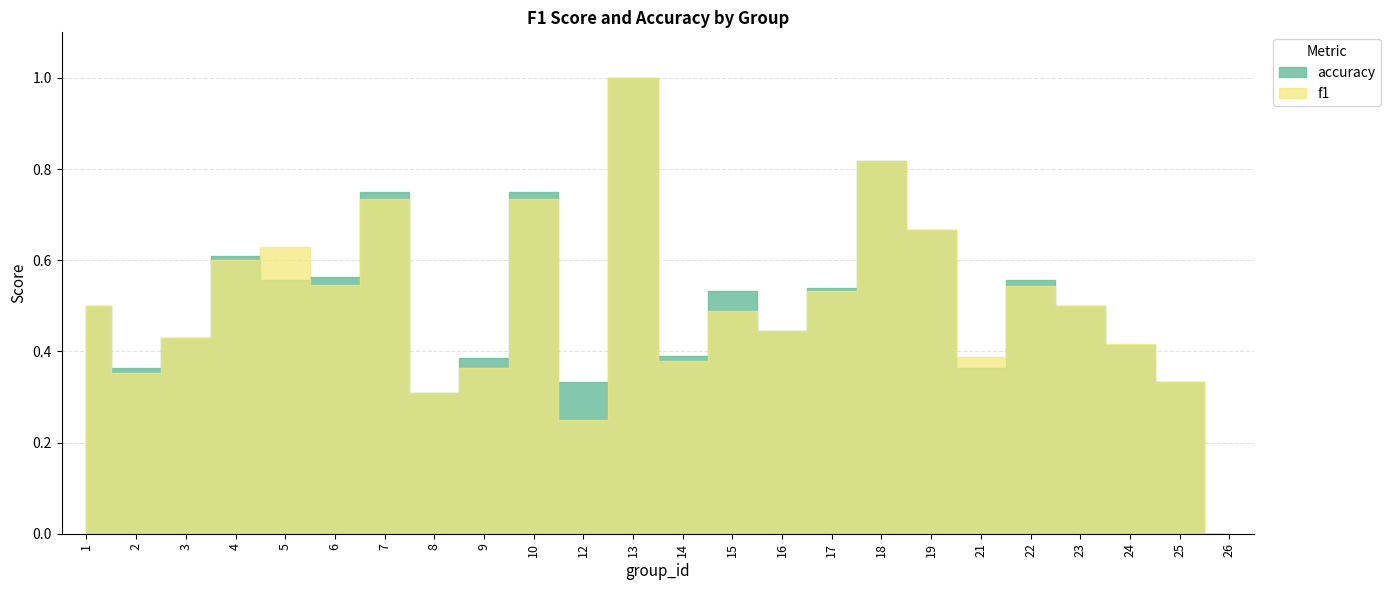

Count the number of categories in the chart.

24